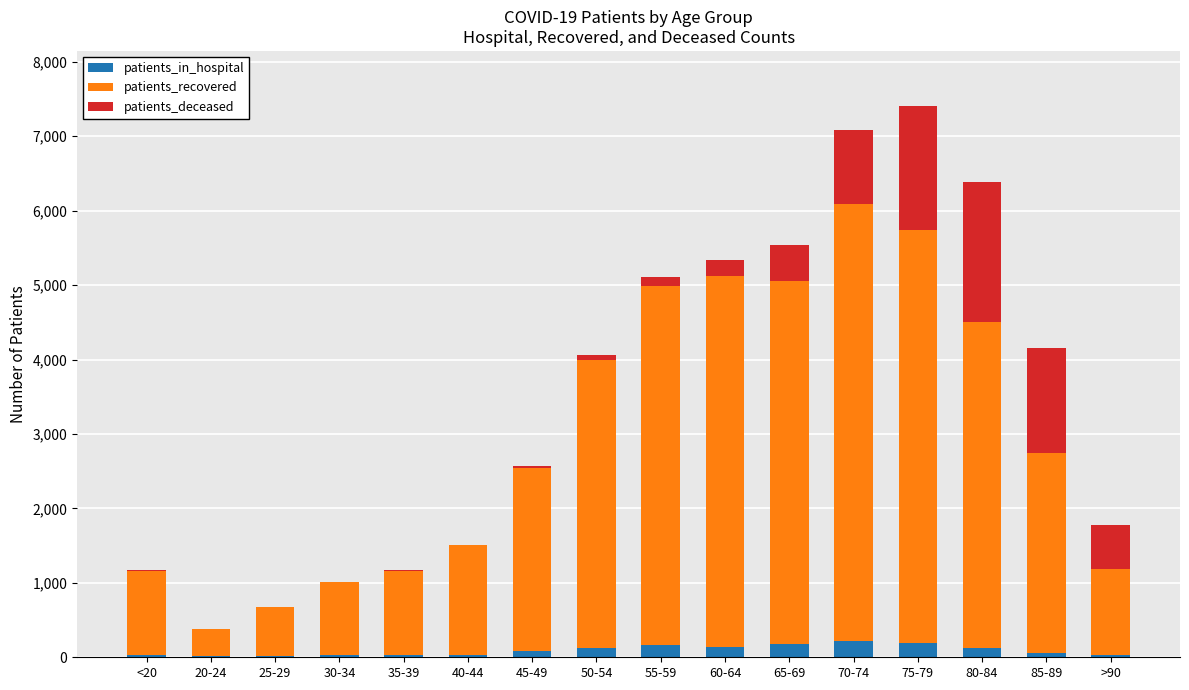

List the labels in order of patients_recovered value, largest first.

70-74, 75-79, 60-64, 65-69, 55-59, 80-84, 50-54, 85-89, 45-49, 40-44, >90, 35-39, <20, 30-34, 25-29, 20-24